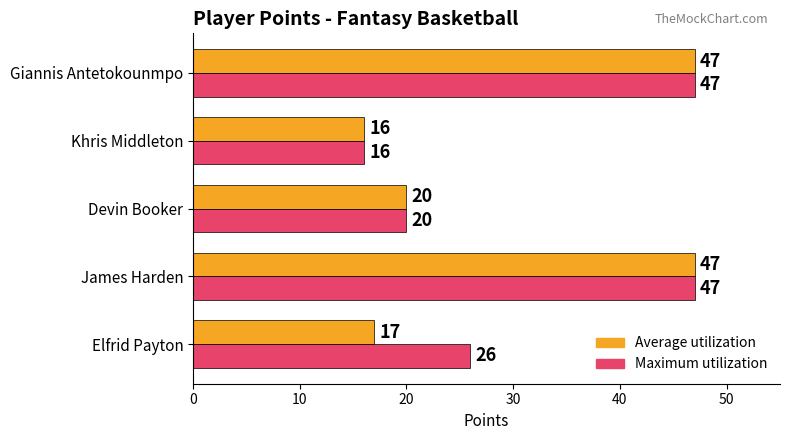

What are all the series names shown in the legend?

Average utilization, Maximum utilization